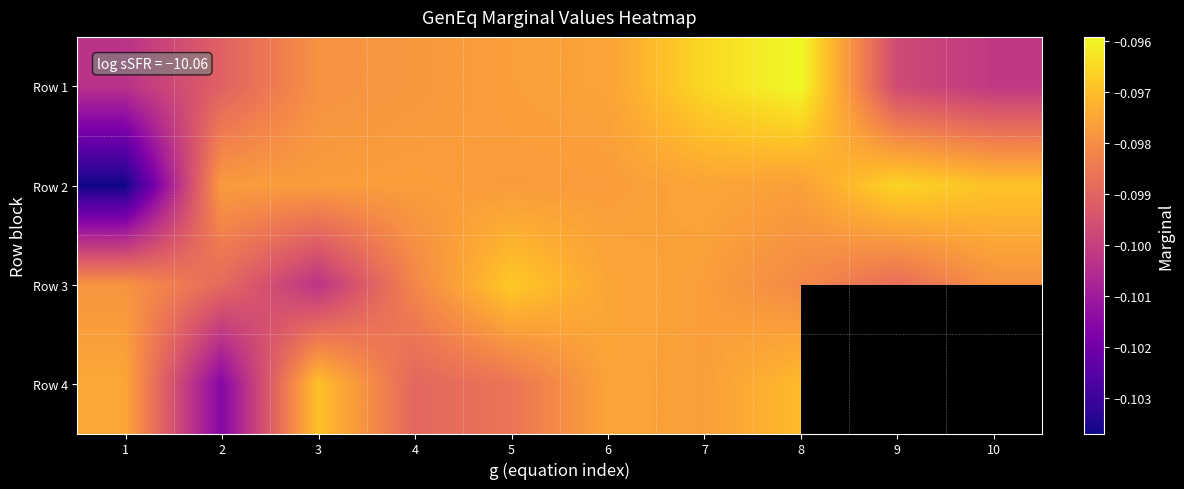

True or false: Row 3 has a value of -0.0 at 10.

False